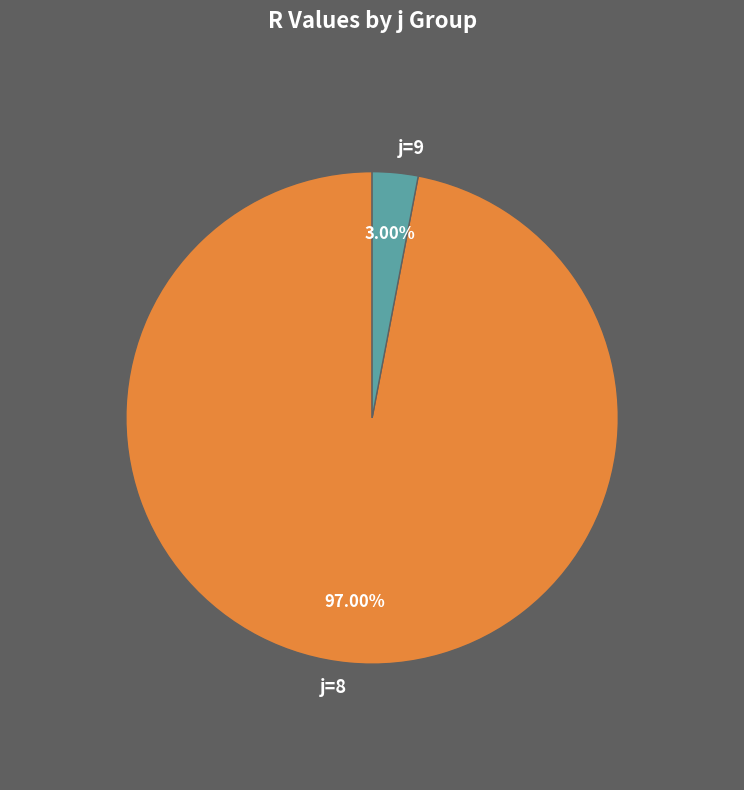

Rank the categories by value from highest to lowest.

j=8, j=9